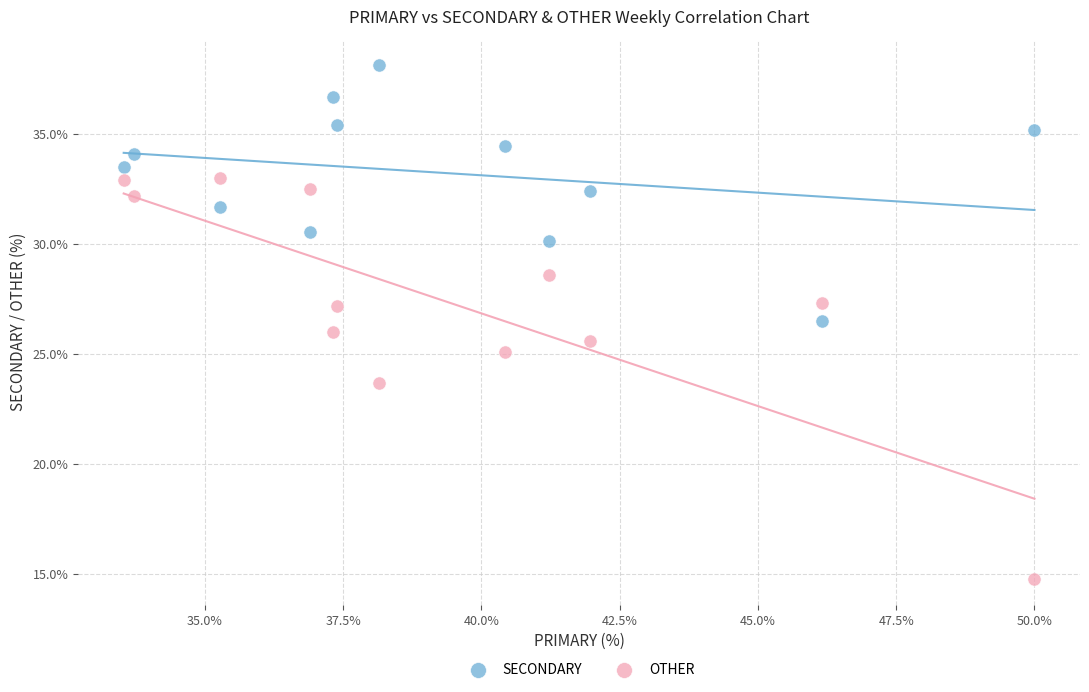

Which series contains the lowest Y value?

OTHER